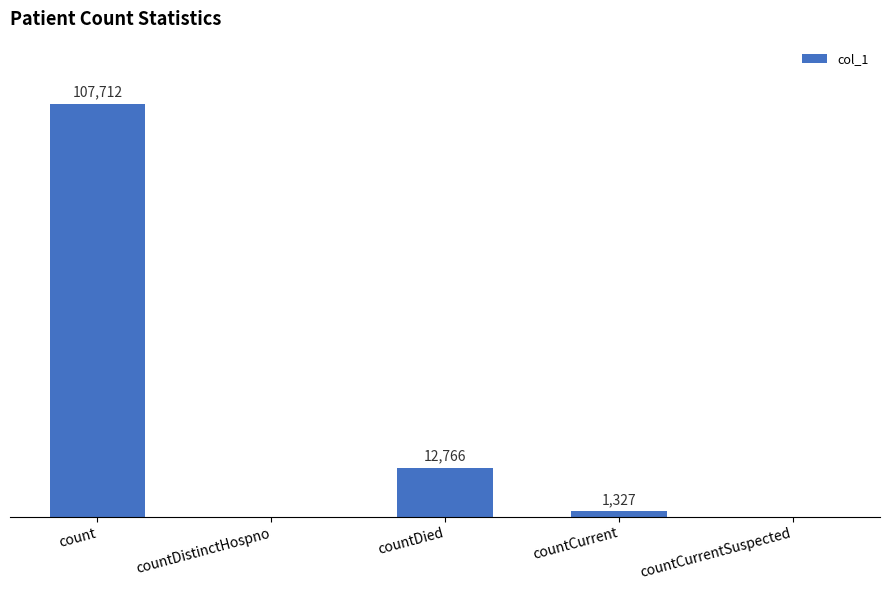

At which label is the value closest to 53856?

countDied